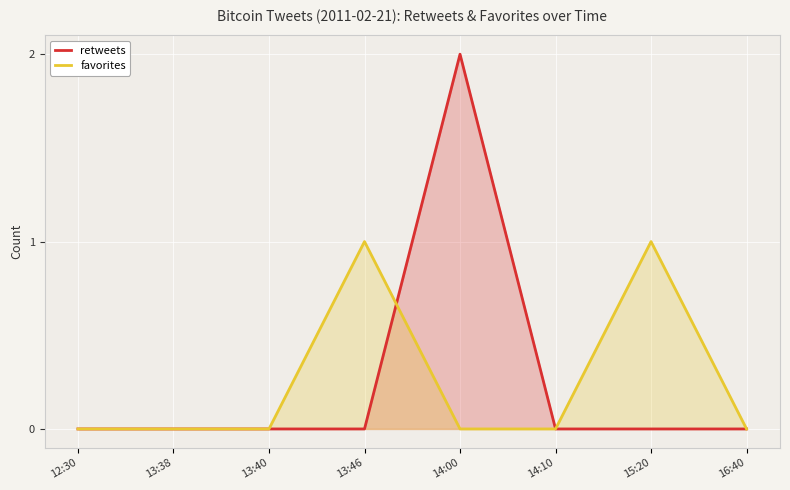

Which category has the highest value in the retweets series?

14:00